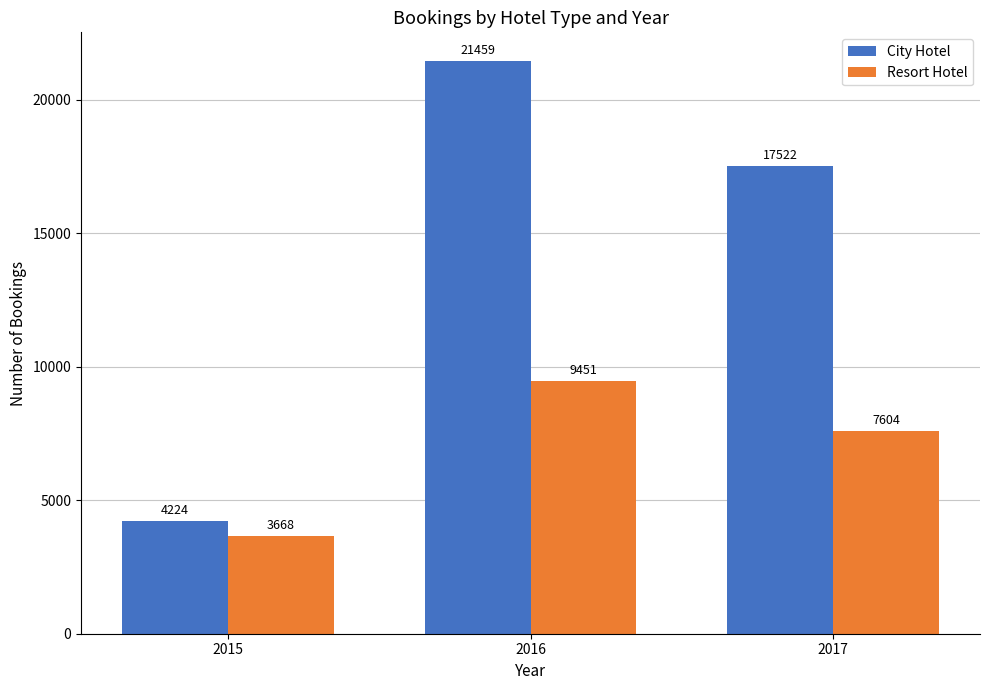

What is the spread (max minus min) of values at 2016?

12008